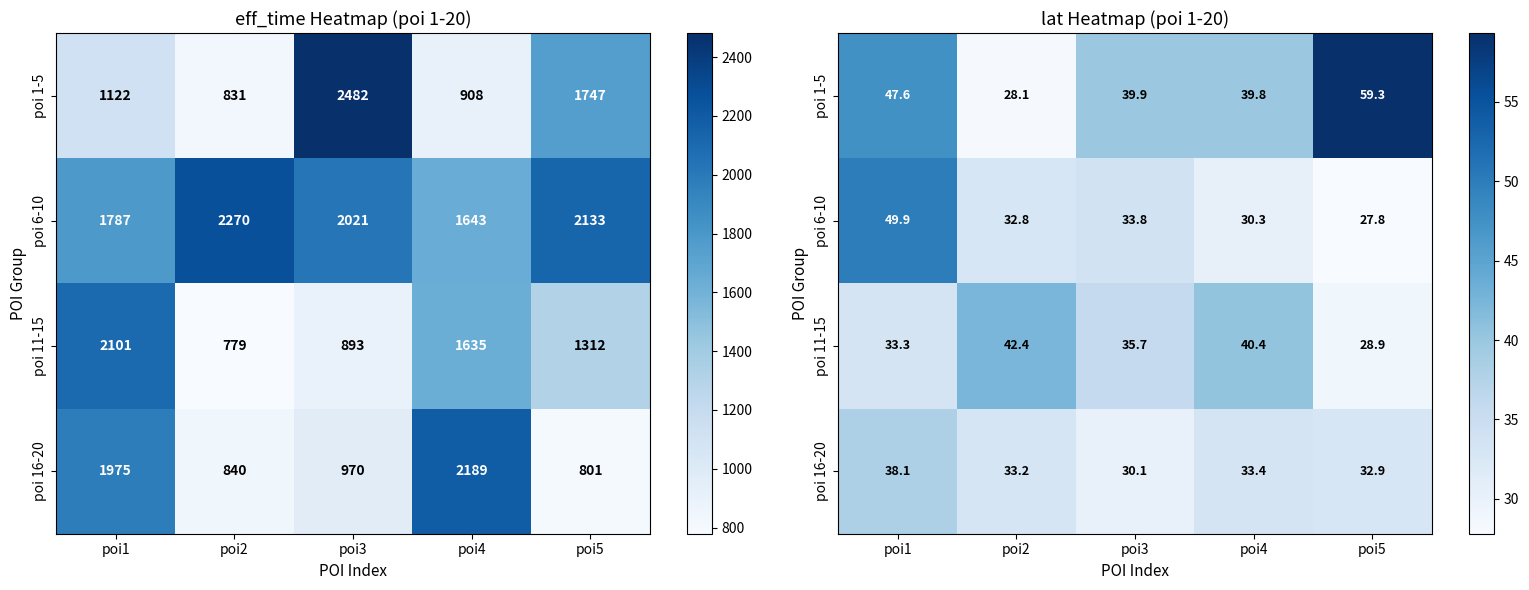

At how many categories does at least one series exceed 28?

5